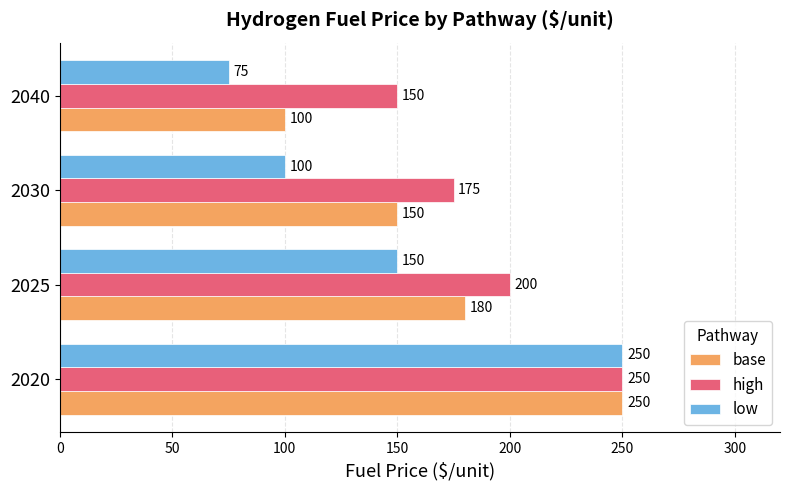

List the labels in order of base value, largest first.

2020, 2025, 2030, 2040